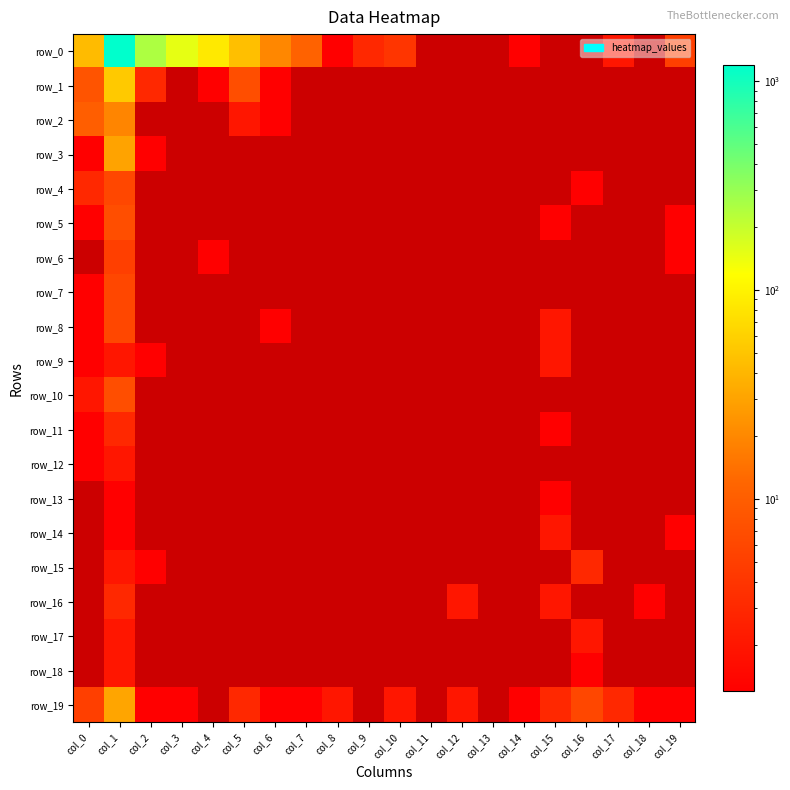

Which category has the highest value in the row_6 series?

col_1